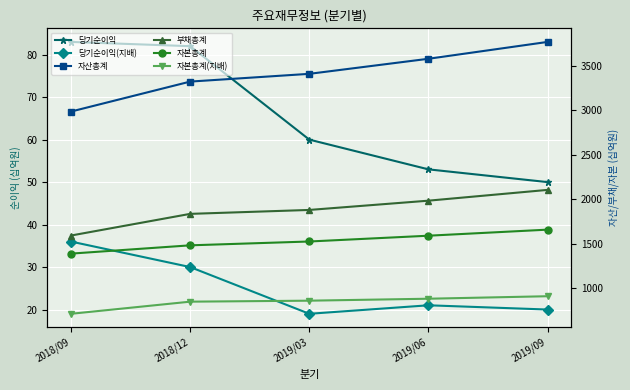

True or false: 자본총계(지배) and 자산총계 cross at least once.

False